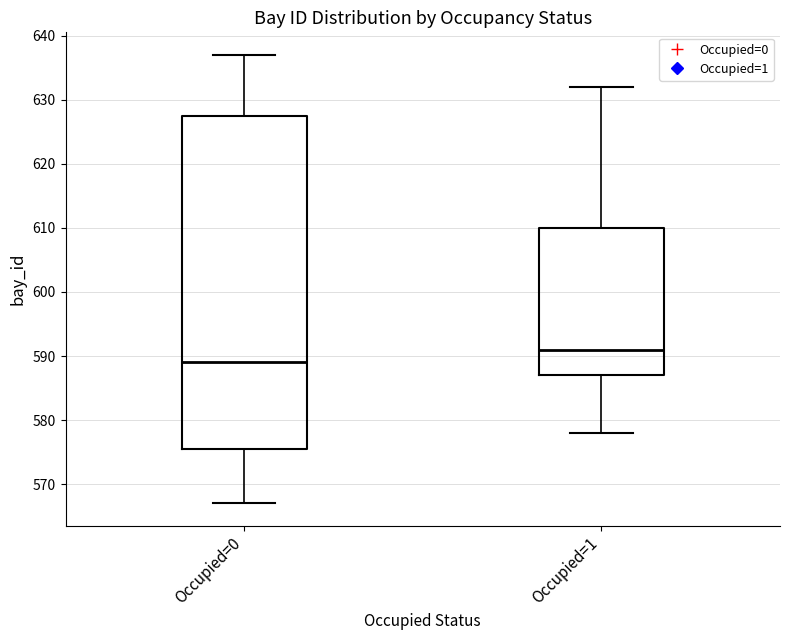

Where is the lower edge of the box for Occupied=0 on the y-axis? The values are not printed on the chart, so give them approximately, as read against the axis.

576